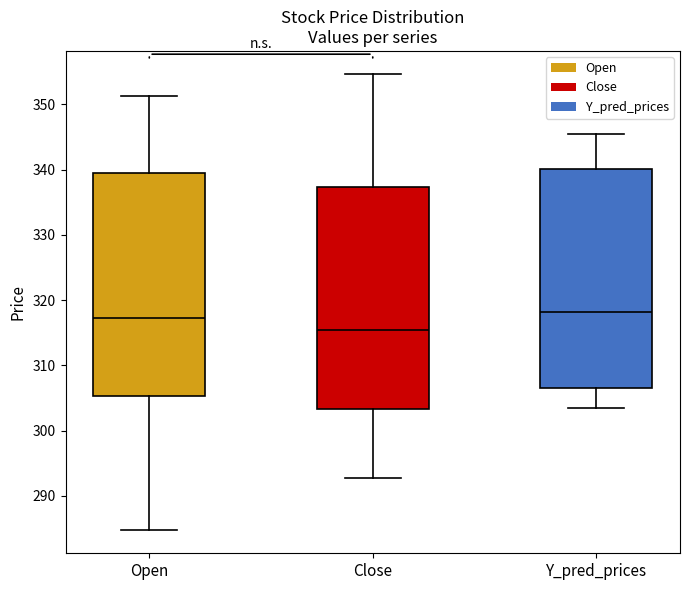

Reading left to right, transcribe this box plot: for each box, give where its median line is, the range the box spans, and where its two whiskers end, as read against the y-axis. The values are not printed on the chart, so give them approximately, as read against the axis.

Open: median 317, box 305 to 339, whiskers 285 to 351
Close: median 315, box 303 to 337, whiskers 293 to 355
Y_pred_prices: median 318, box 307 to 340, whiskers 303 to 345